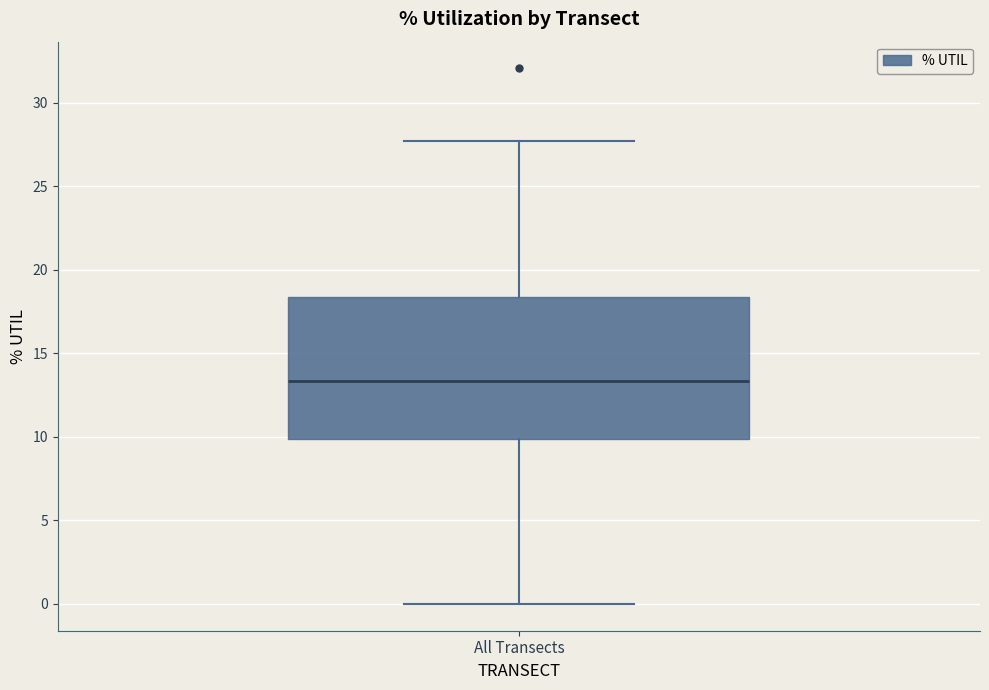

Transcribe this box plot: give where the median line is, the range the box spans, and where the two whiskers end, as read against the y-axis. The values are not printed on the chart, so give them approximately, as read against the axis.

median 13.5, box 10.0 to 18.5, whiskers 0.0 to 27.5